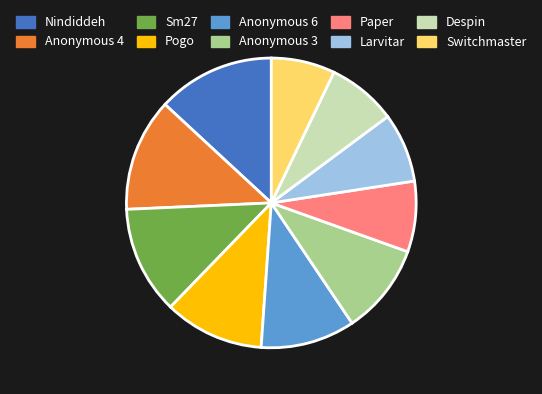

The Larvitar slice represents 8% of the pie. True or false?

True